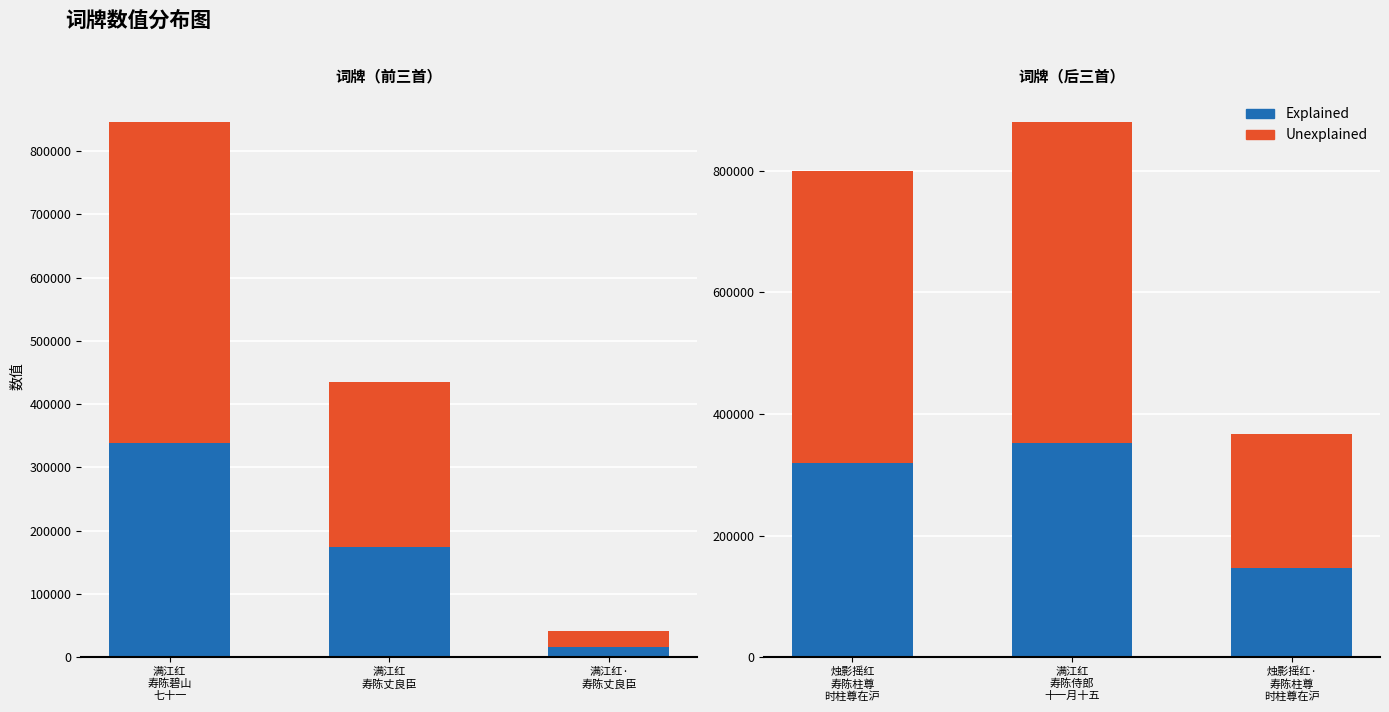

List the series in order of their peak value, highest first.

Unexplained, Explained